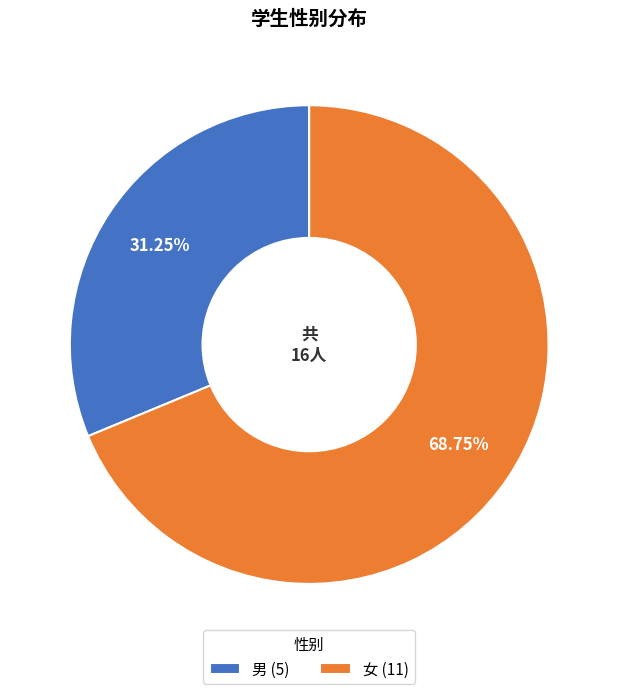

What is the smallest slice in the pie chart?

男